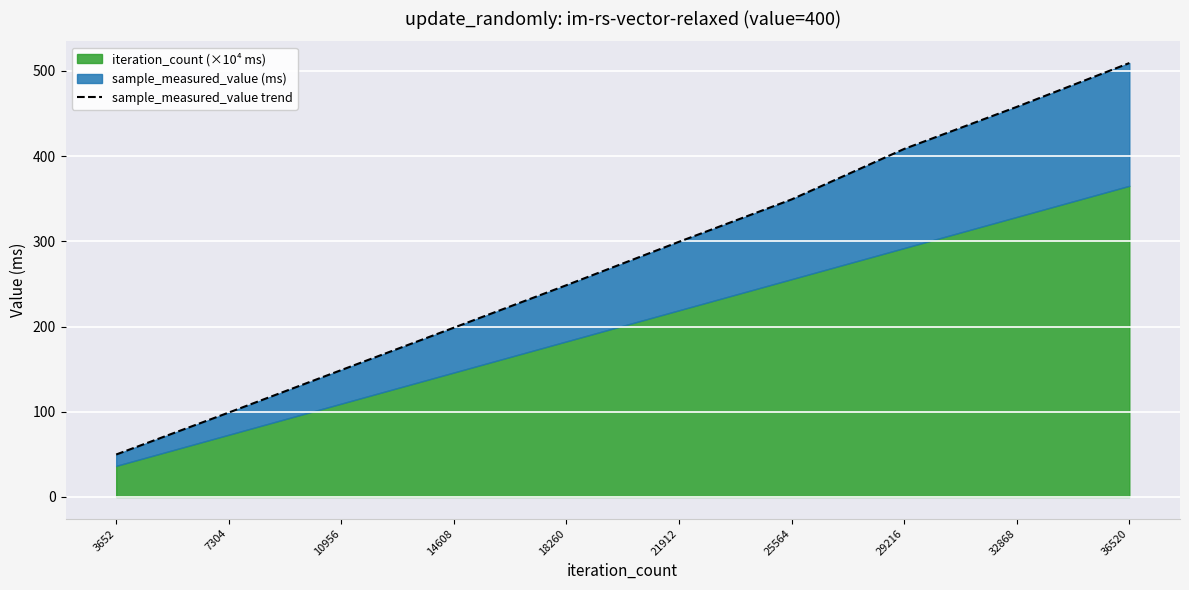

What is the sum of the values at 18260 and 10956?

397.5